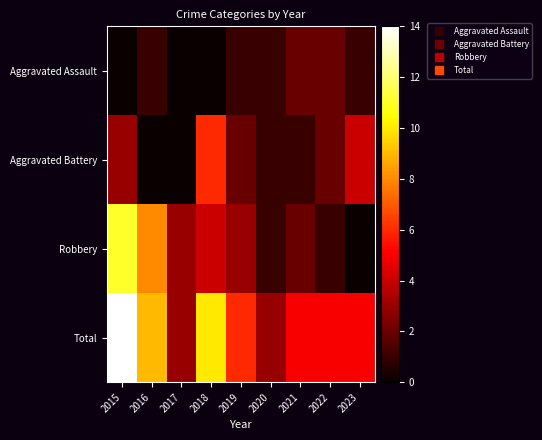

What is the spread (max minus min) of values at 2015?

14